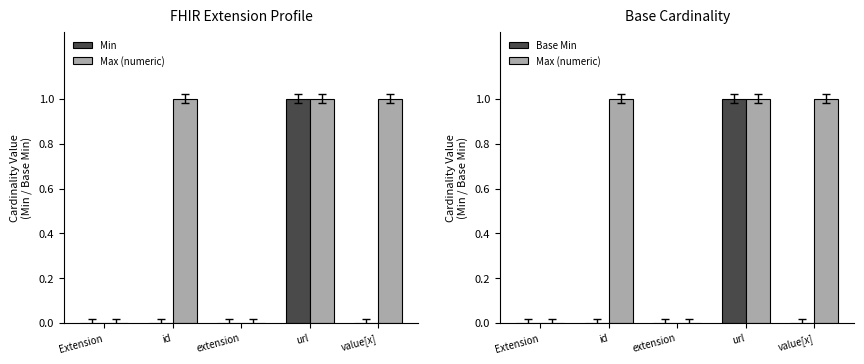

Rank the series by their maximum value, from highest to lowest.

Min, Max (numeric), Base Min